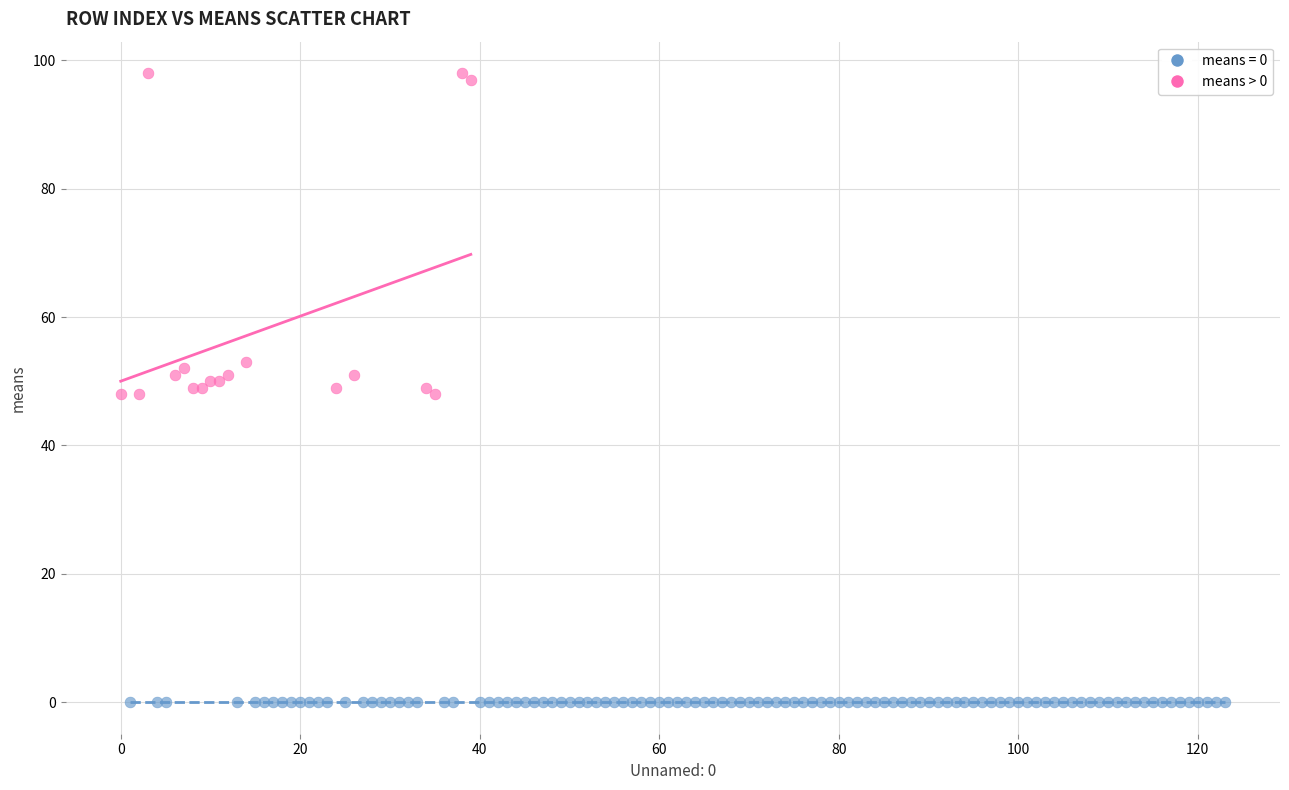

Which series reaches the maximum Y coordinate?

means > 0